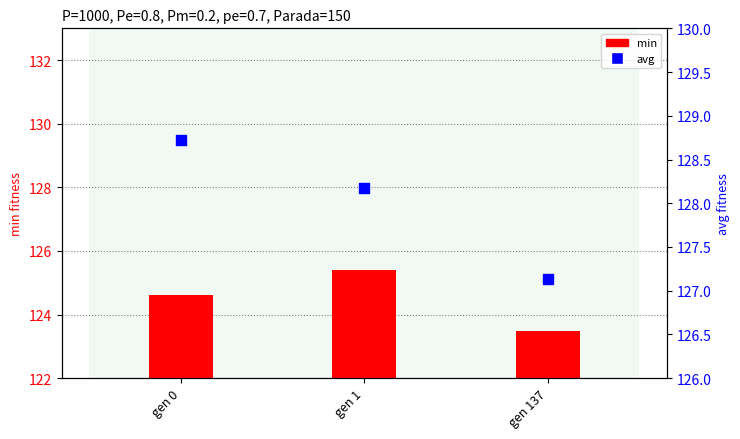

What is the total value across all series at gen 137?

250.6